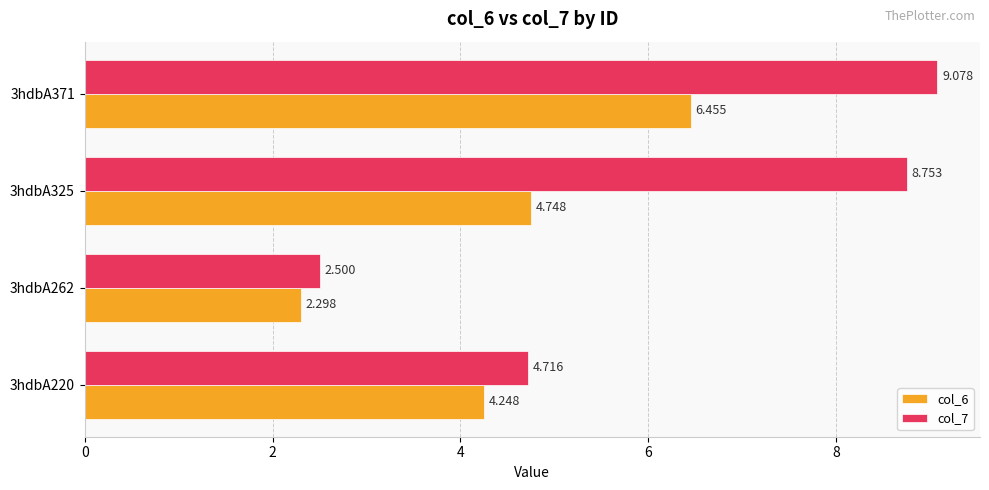

Is the value of col_7 at 3hdbA325 greater than the value of col_6 at 3hdbA262?

Yes